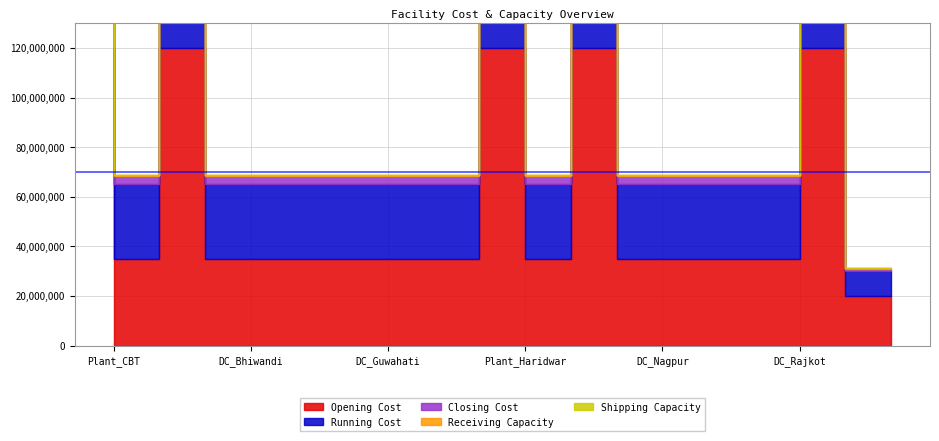

Which category has the lowest value in the Running Cost series?

Plant_Delhi